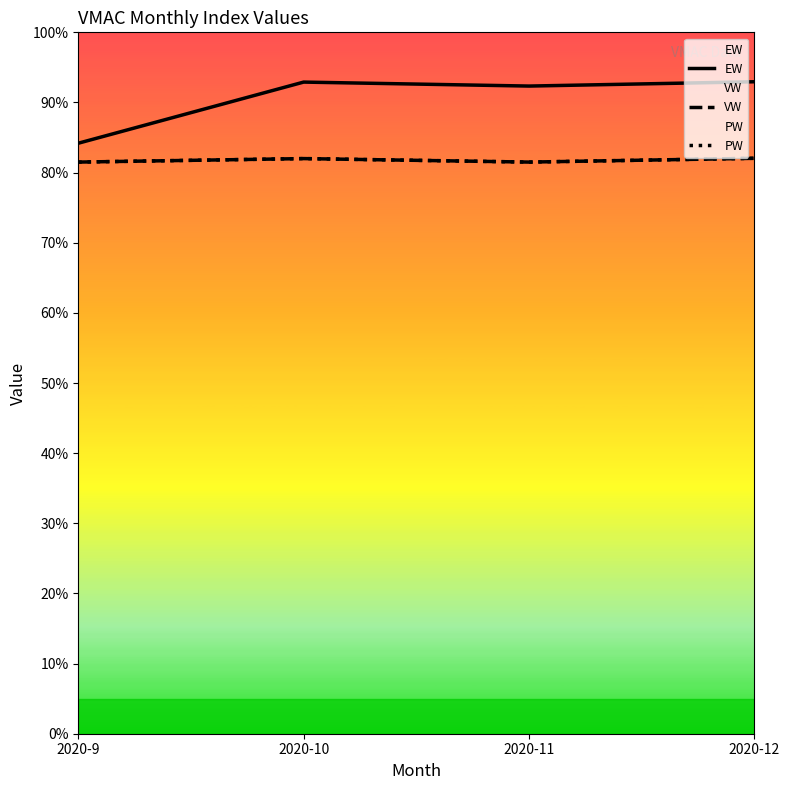

True or false: VW has a value of 0.8 at 2020-11.

True